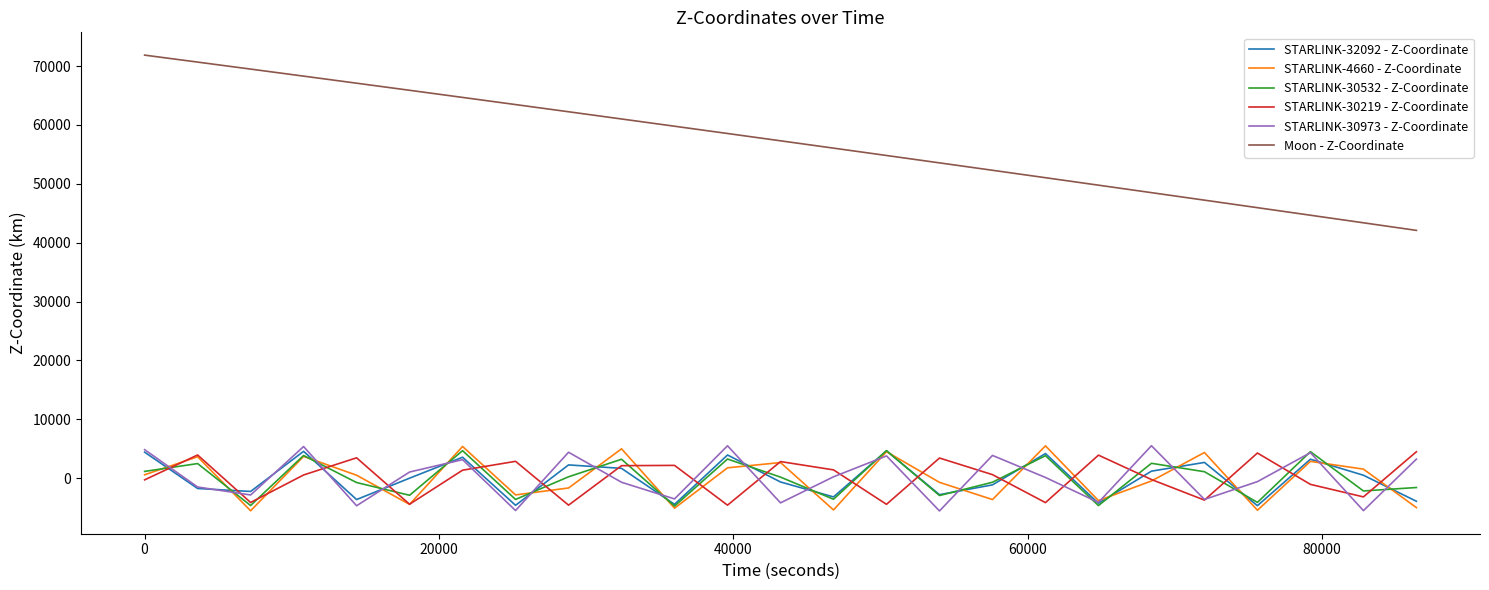

What is the lowest value of the STARLINK-32092 - Z-Coordinate series?

-4653.6